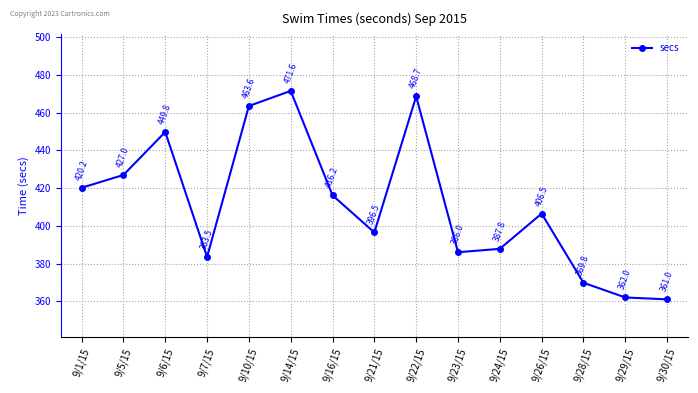

At which category does the data reach its first local peak?

9/6/15